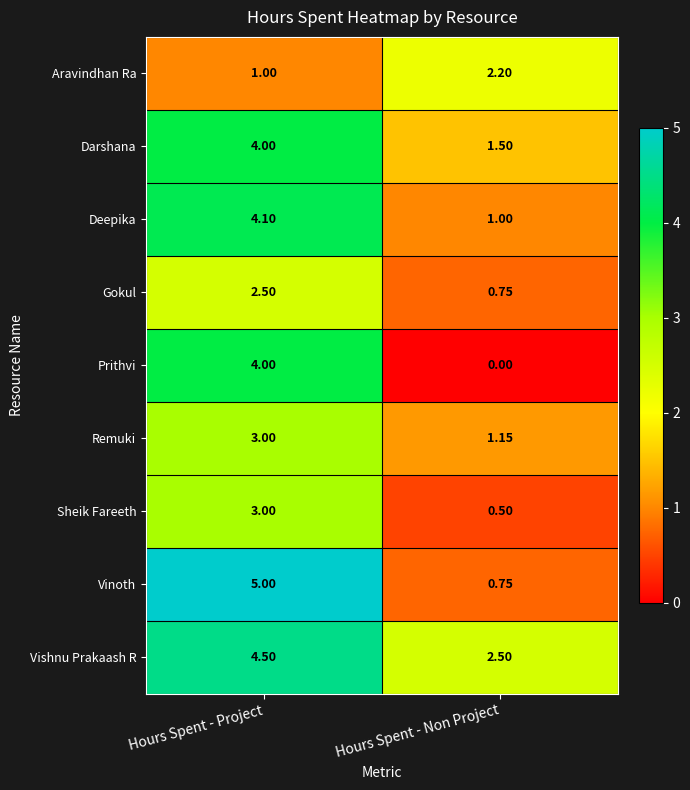

Which category has the lowest value across all series?

Hours Spent - Non Project